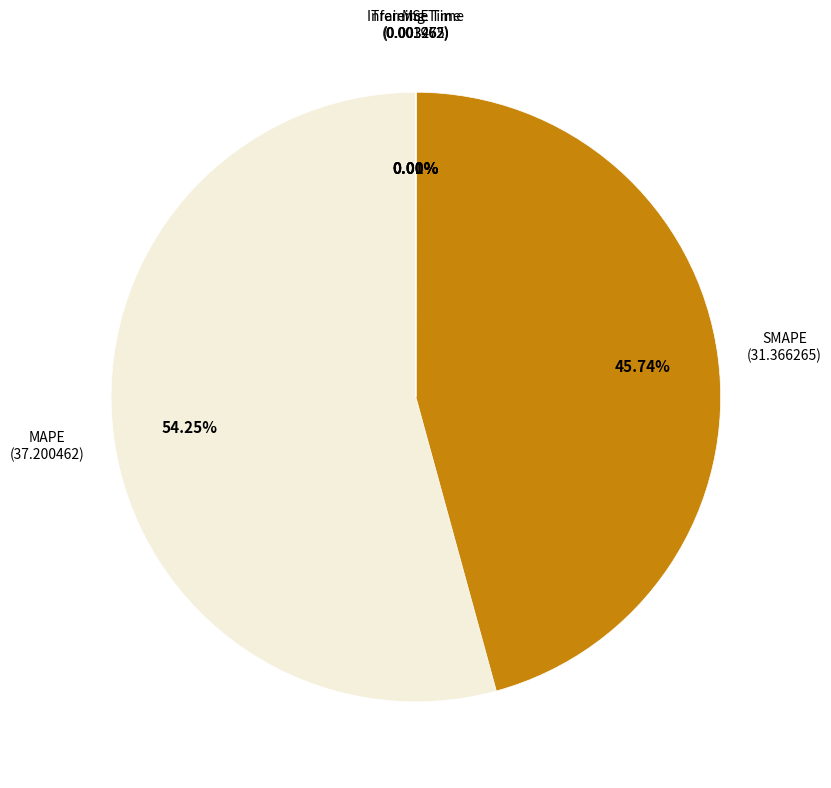

Is there a majority slice in this chart?

Yes